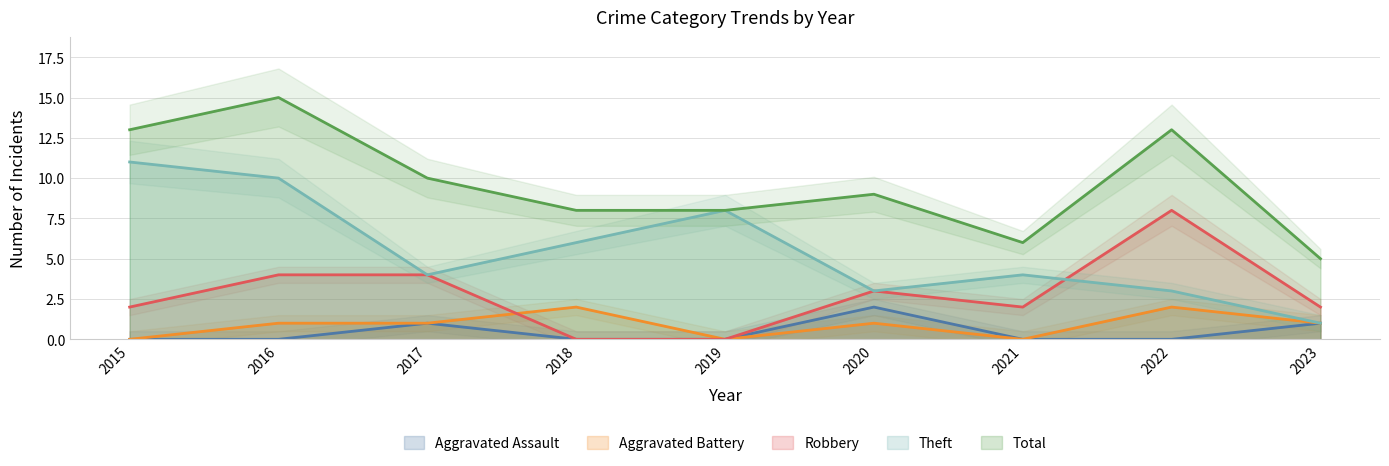

True or false: Robbery and Total cross at least once.

False